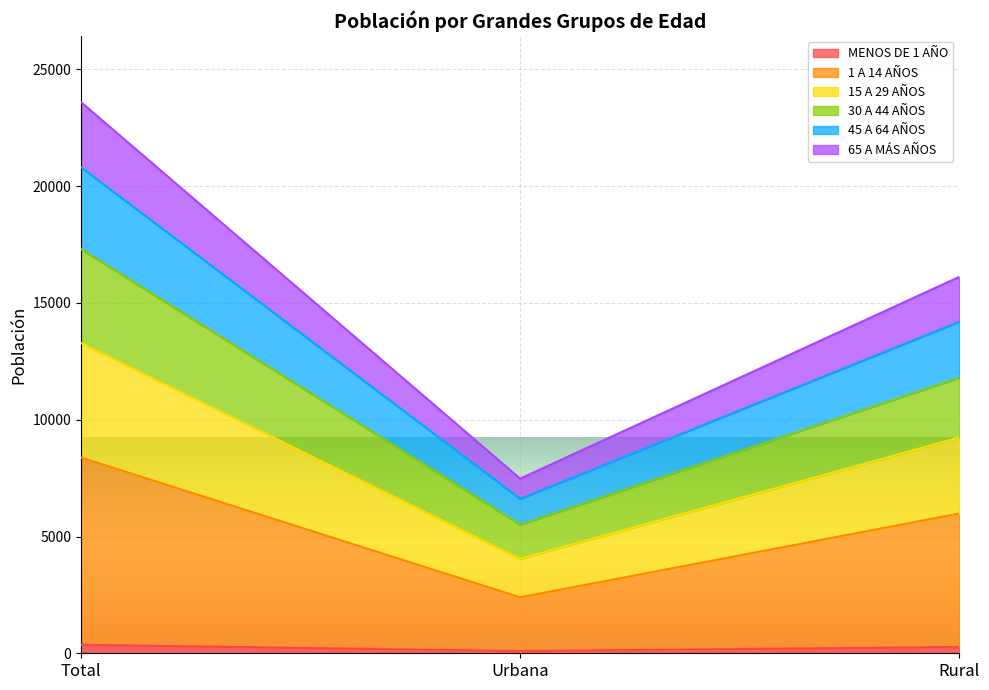

Which category has the lowest value across all series?

Urbana